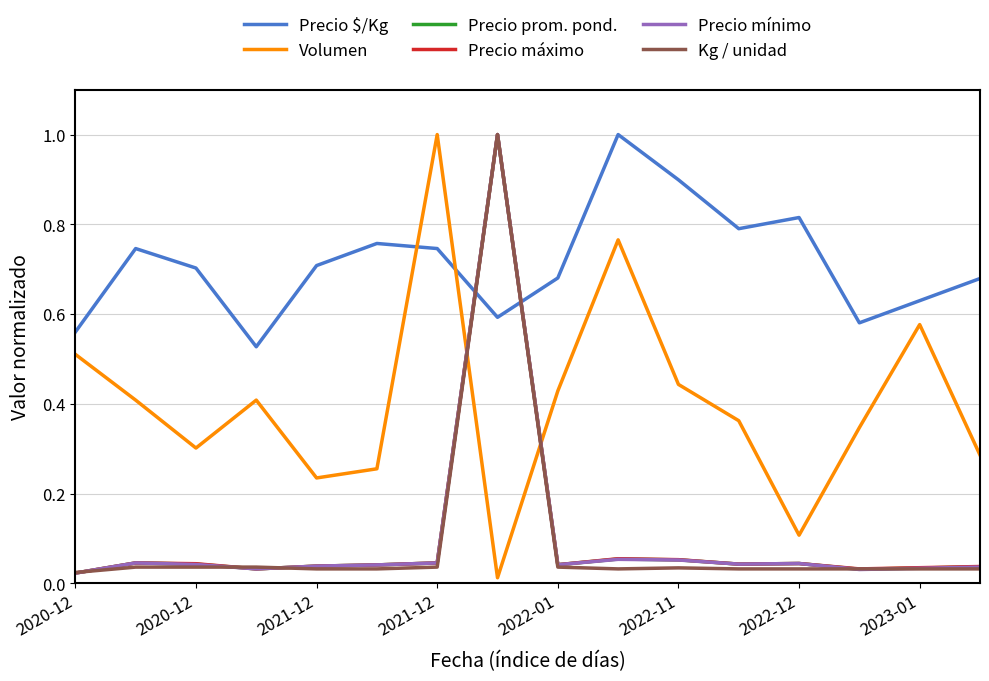

Which series has the largest total across all categories?

Precio $/Kg